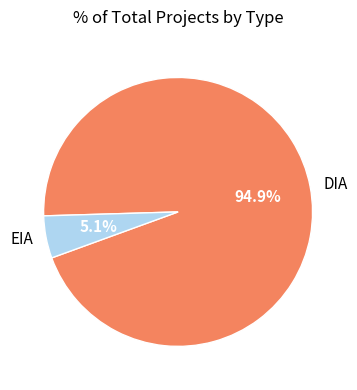

Count the number of slices in the pie.

2